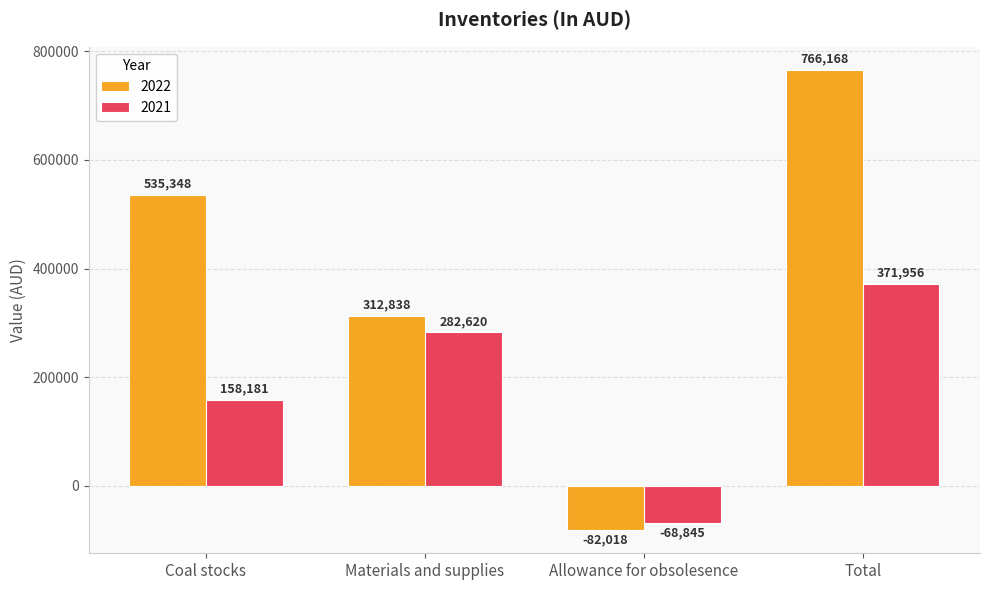

Which series has the largest total across all categories?

2022